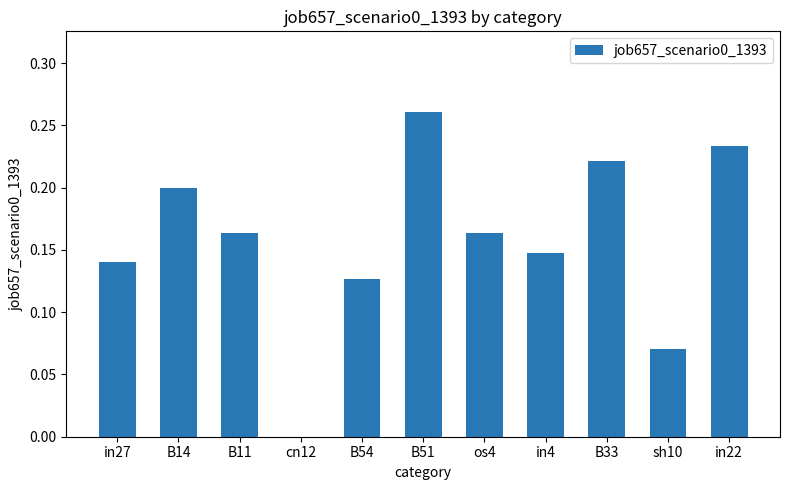

Count the number of data series in this chart.

1